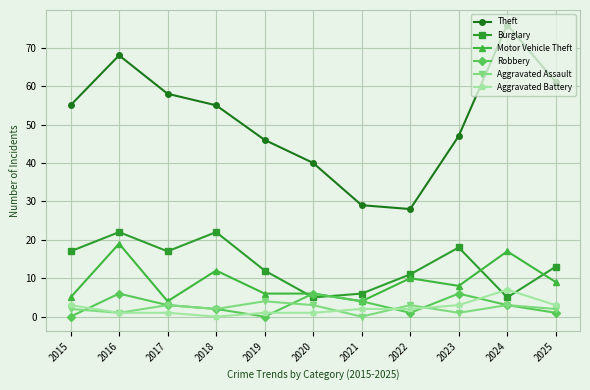

What is the difference between the Motor Vehicle Theft values at 2023 and 2025?

1